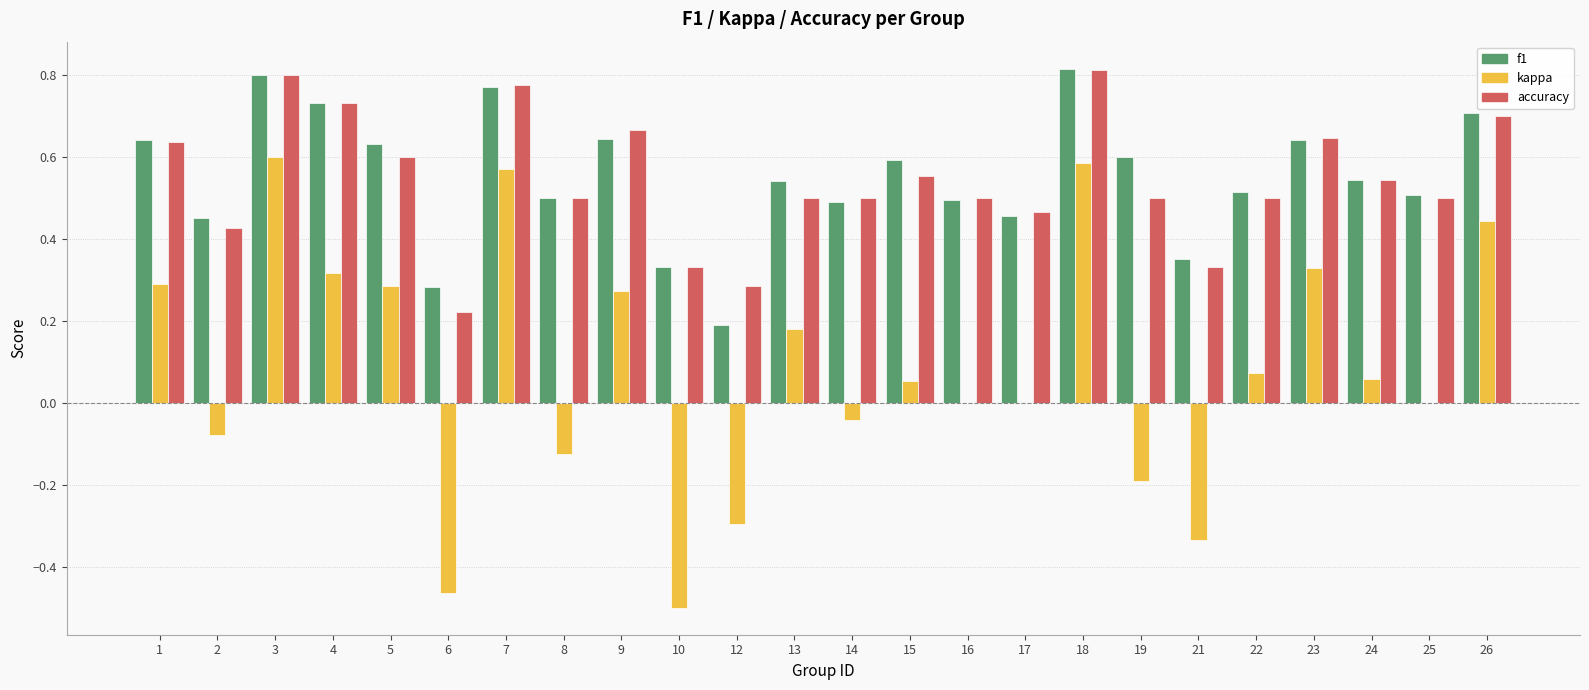

What is the sum of all f1 values?

13.3